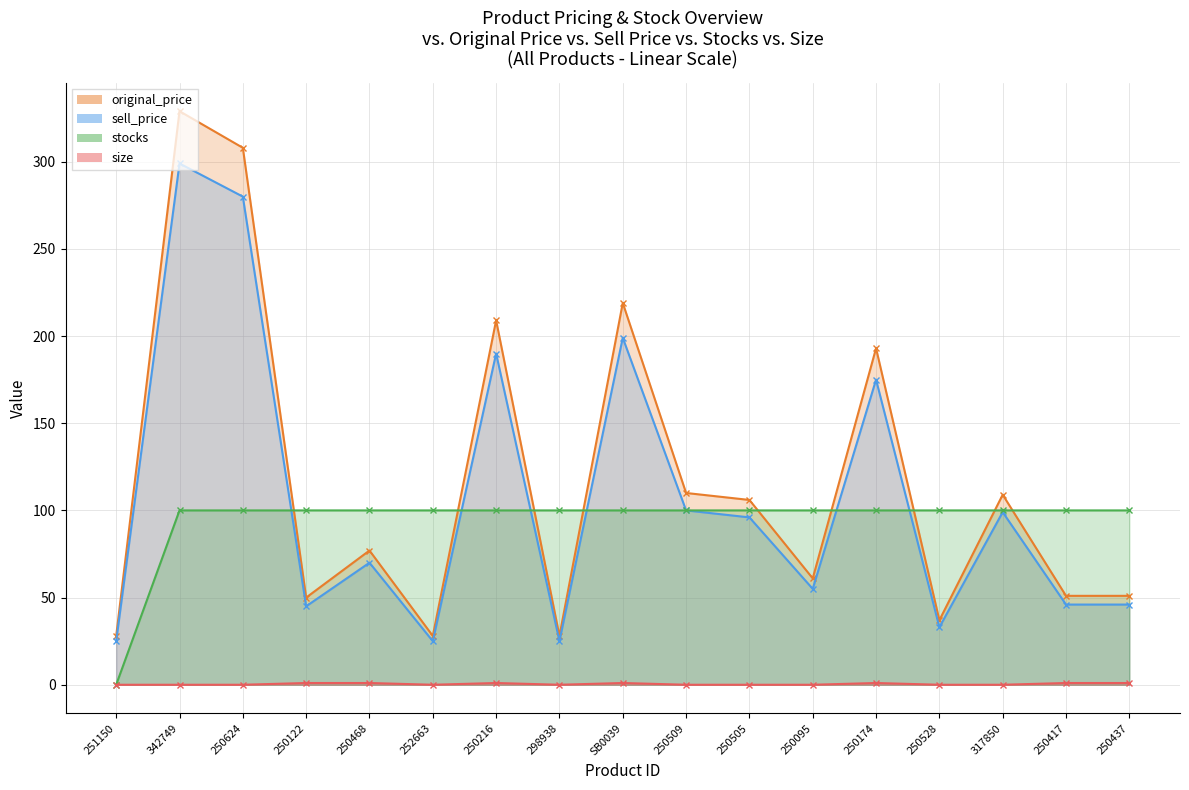

List the labels in order of size value, largest first.

250122, 250468, 250216, SB0039, 250174, 250417, 250437, 251150, 342749, 250624, 252663, 298938, 250509, 250505, 250095, 250528, 317850